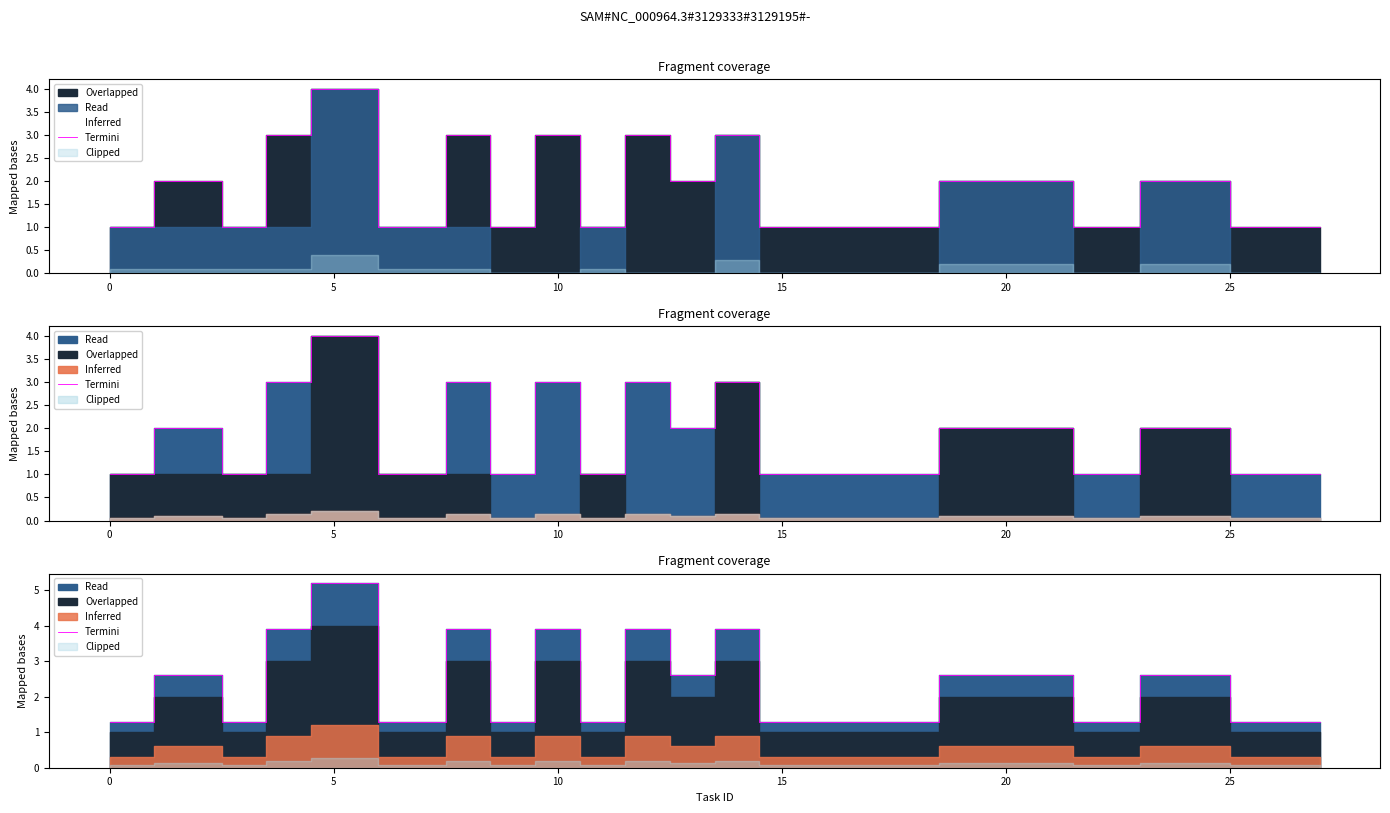

Does the chart display data point markers on the line(s)?

No